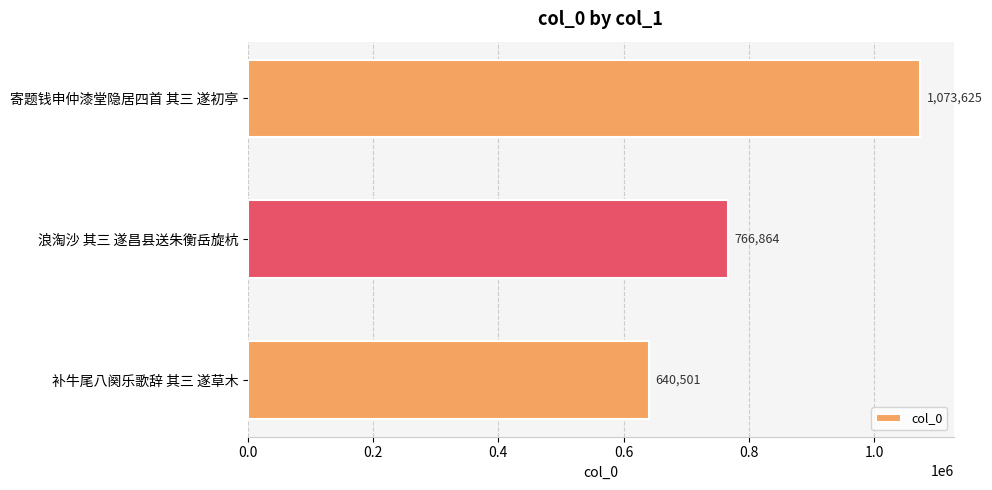

What is the label of the 1st bar from the bottom?

补牛尾八阕乐歌辞 其三 遂草木